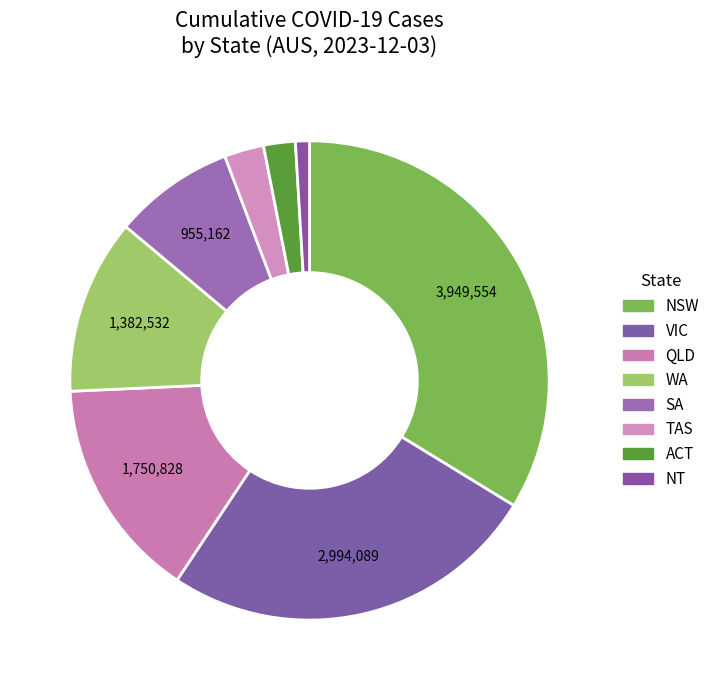

What is the change in value from VIC to NT?

-2883834